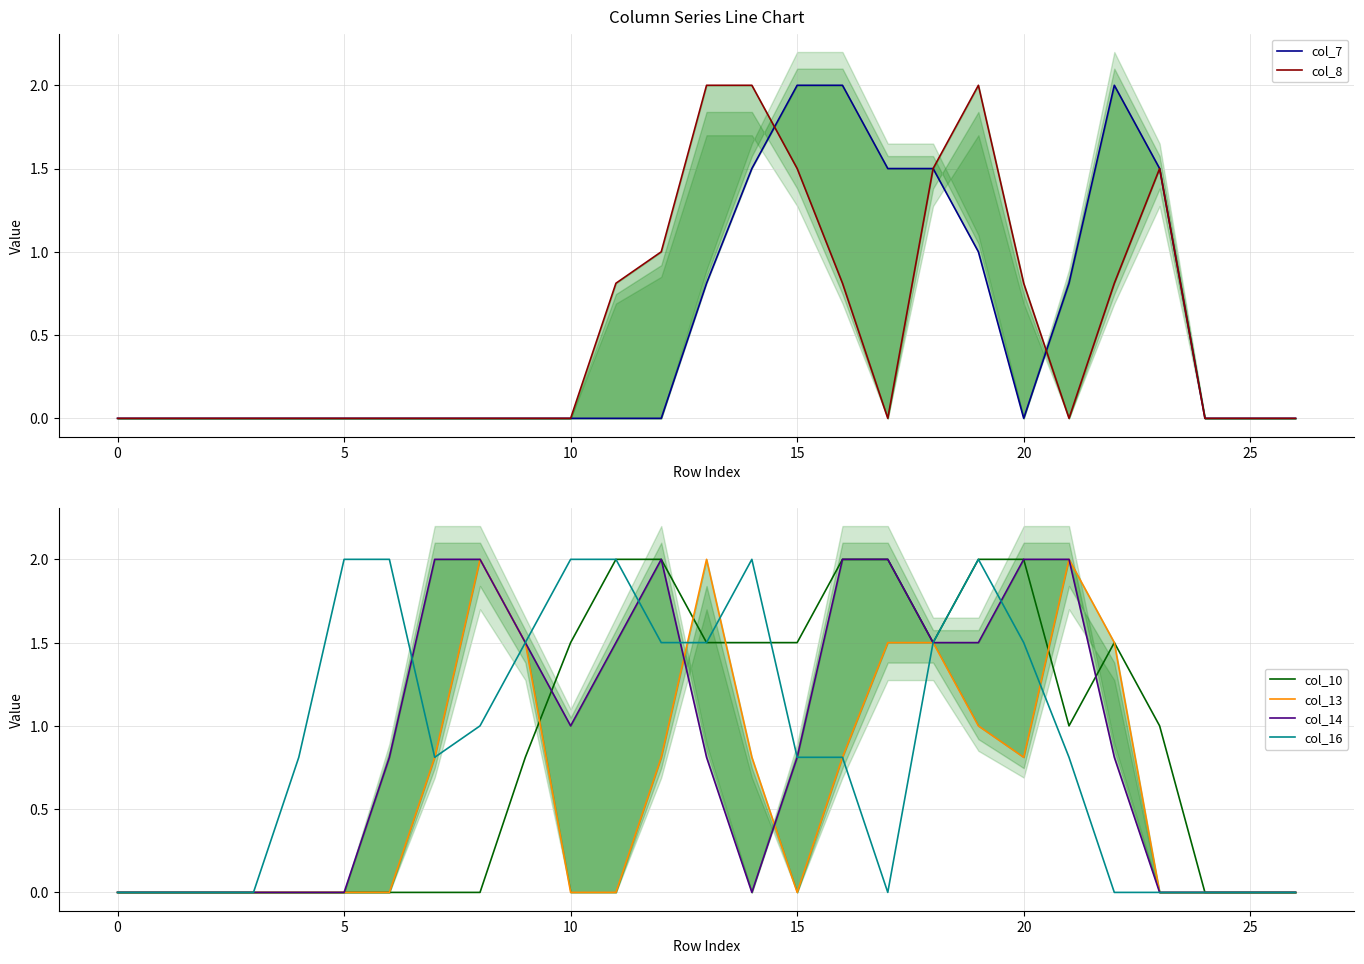

Which category has the highest value across all series?

15